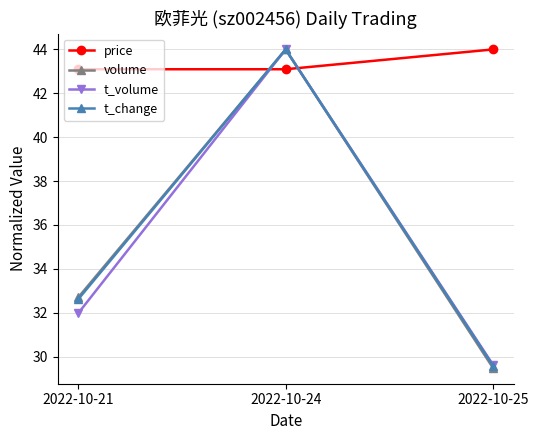

What is the value of the price point at the 2nd from the left?

43.1